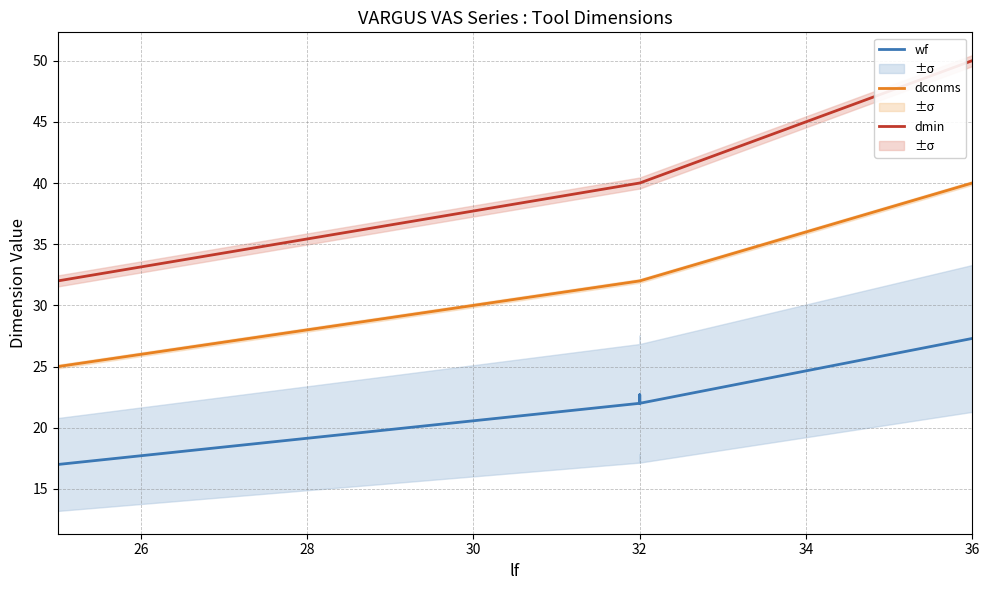

Count the number of data series in this chart.

3